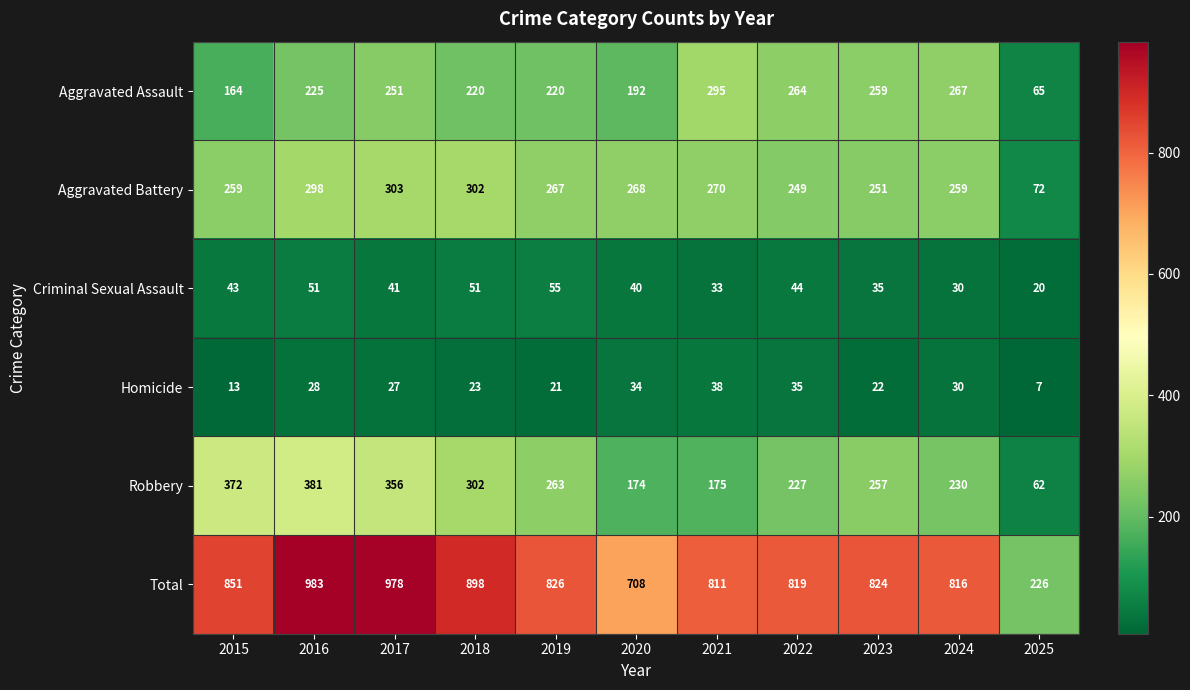

Count the number of data series in this chart.

6